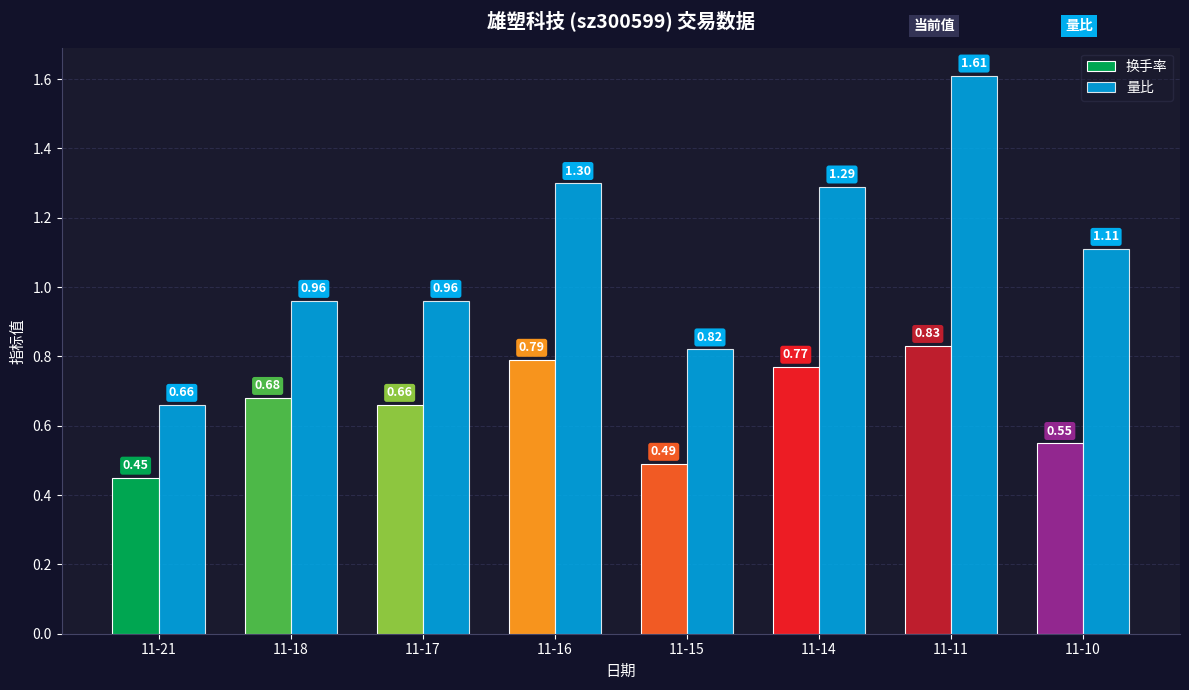

What is the sum of the 换手率 values at 11-17 and 11-18?

1.3